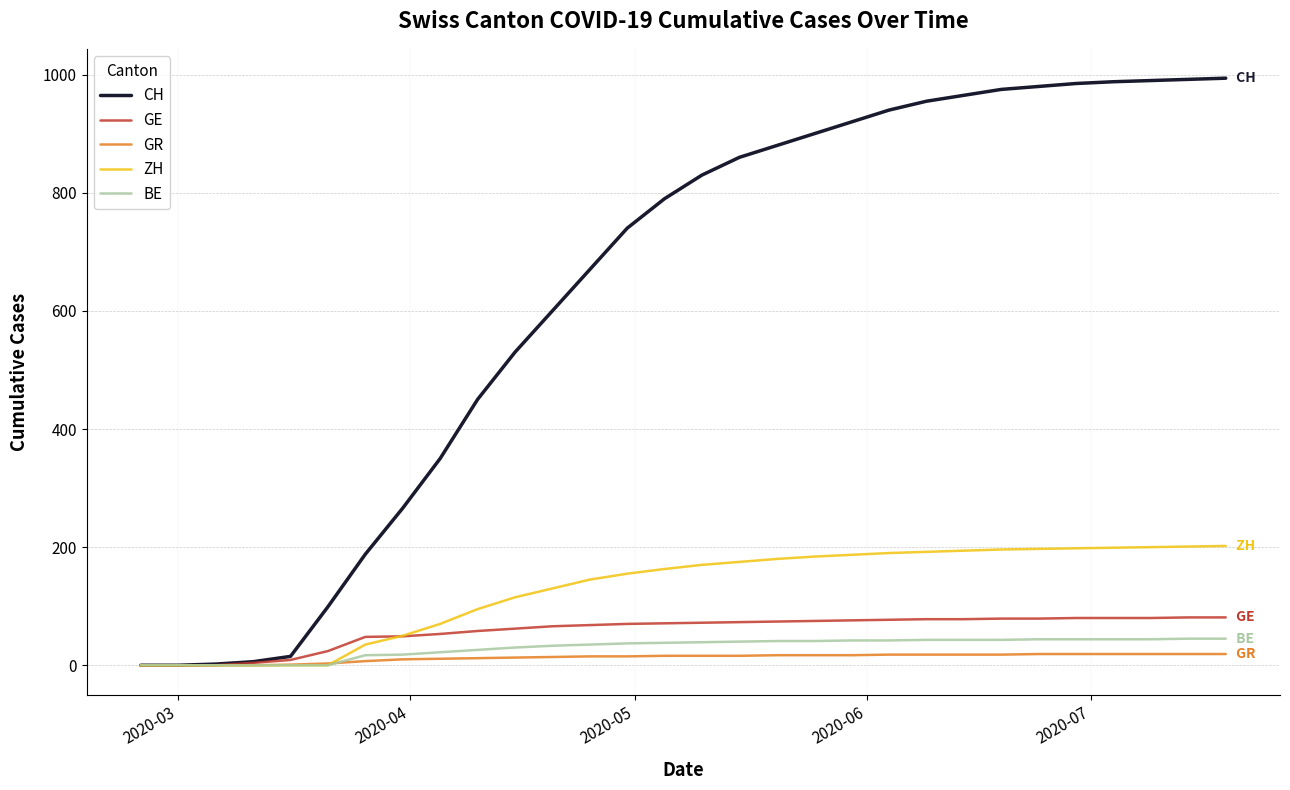

Which series has the widest spread of values?

CH